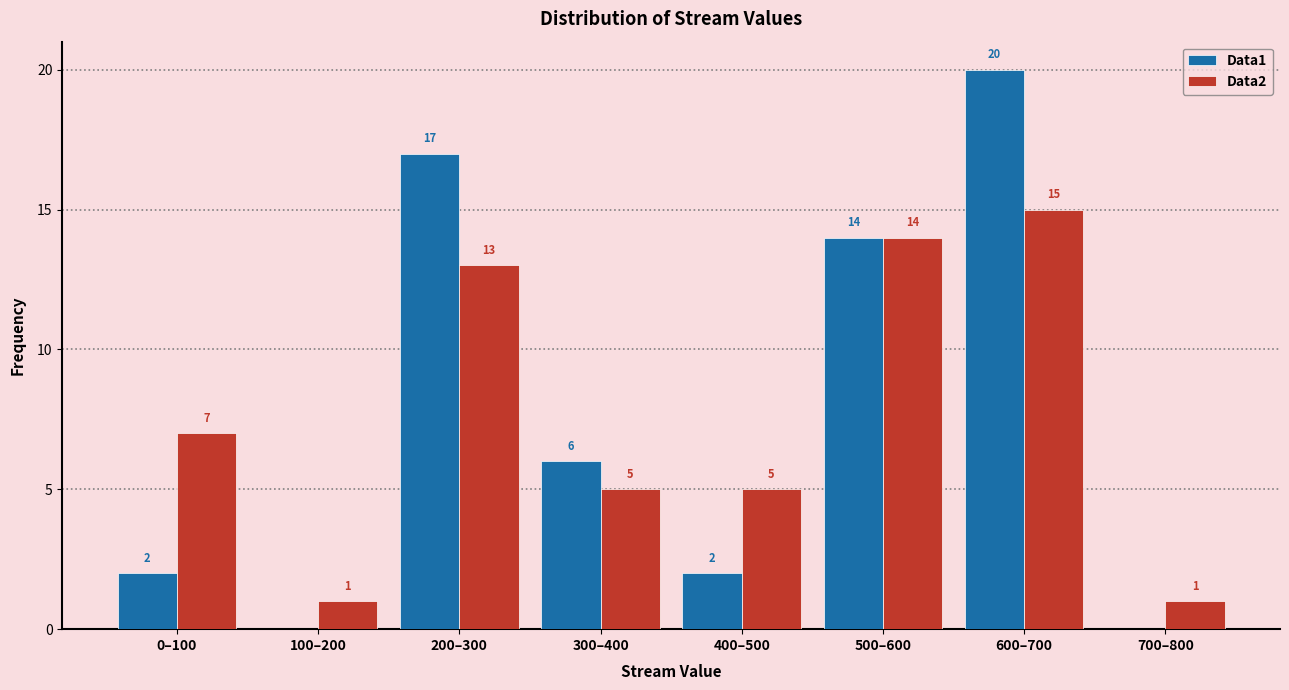

Reading right to left, extract all data points from this chart.

Data1: 700–800=0	600–700=20	500–600=14	400–500=2	300–400=6	200–300=17	100–200=0	0–100=2
Data2: 700–800=1	600–700=15	500–600=14	400–500=5	300–400=5	200–300=13	100–200=1	0–100=7